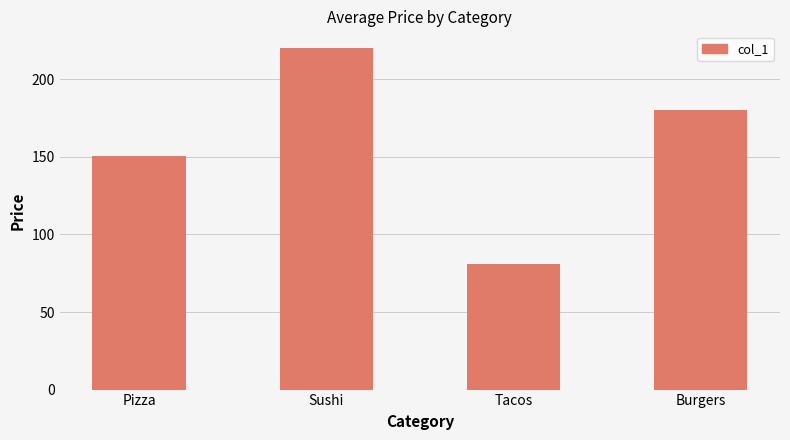

Read the value at Pizza.

150.5